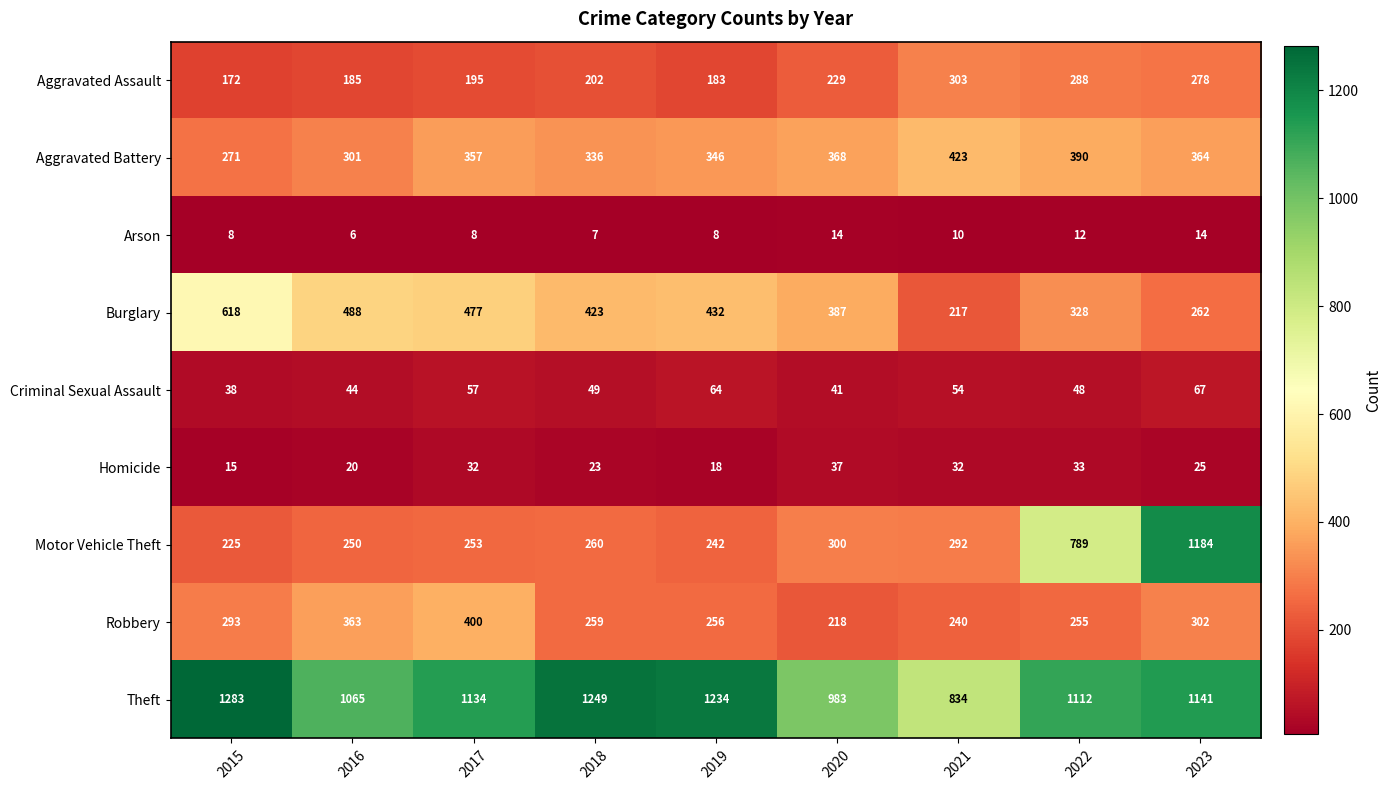

At which category is the sum across all series the highest?

2023